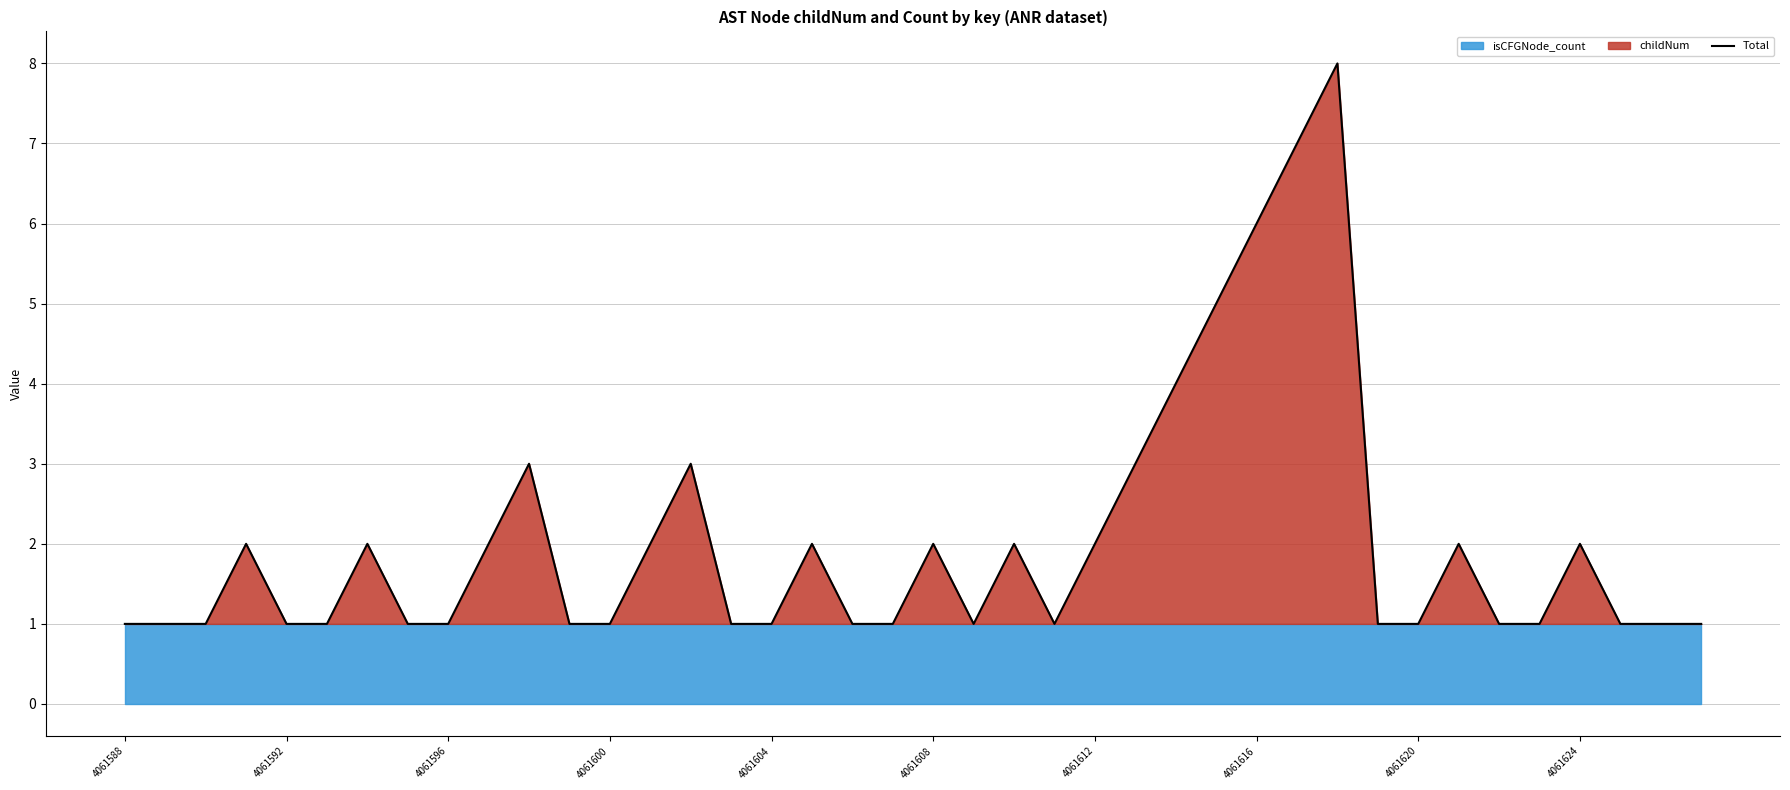

What is the highest value of the Total series?

8